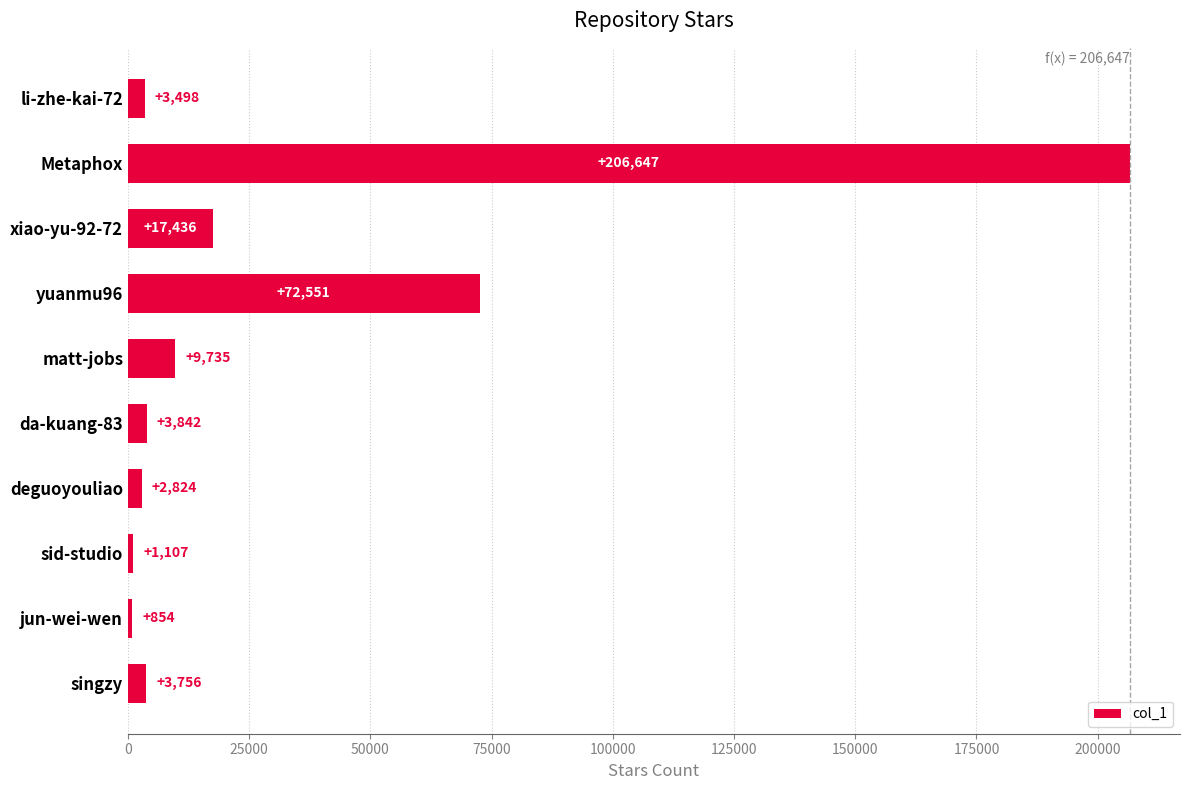

Reading top to bottom, what are all the values shown in this chart?

3498	206647	17436	72551	9735	3842	2824	1107	854	3756